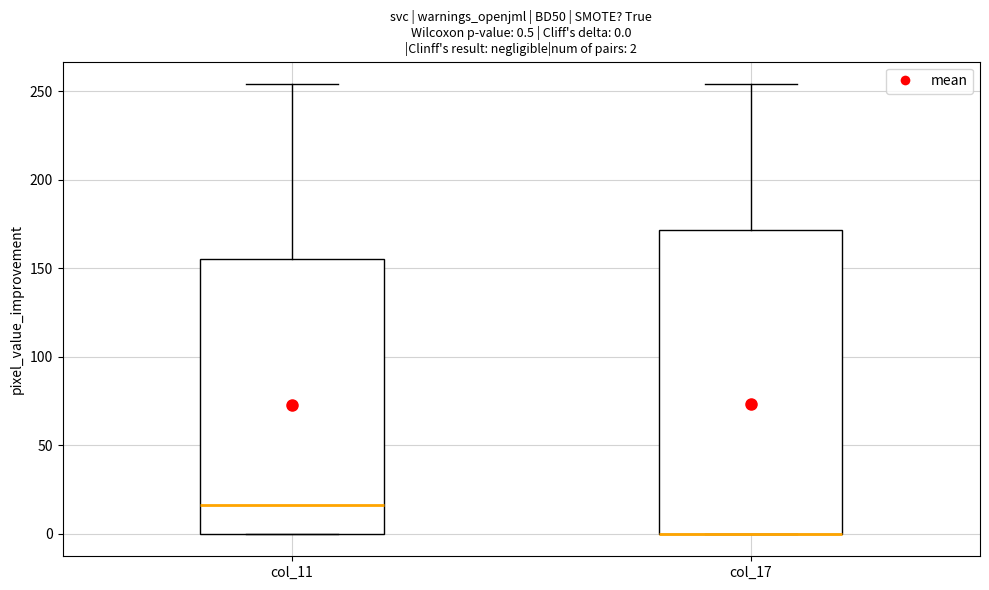

Which box is the tallest, from its lower edge to its upper edge?

col_17